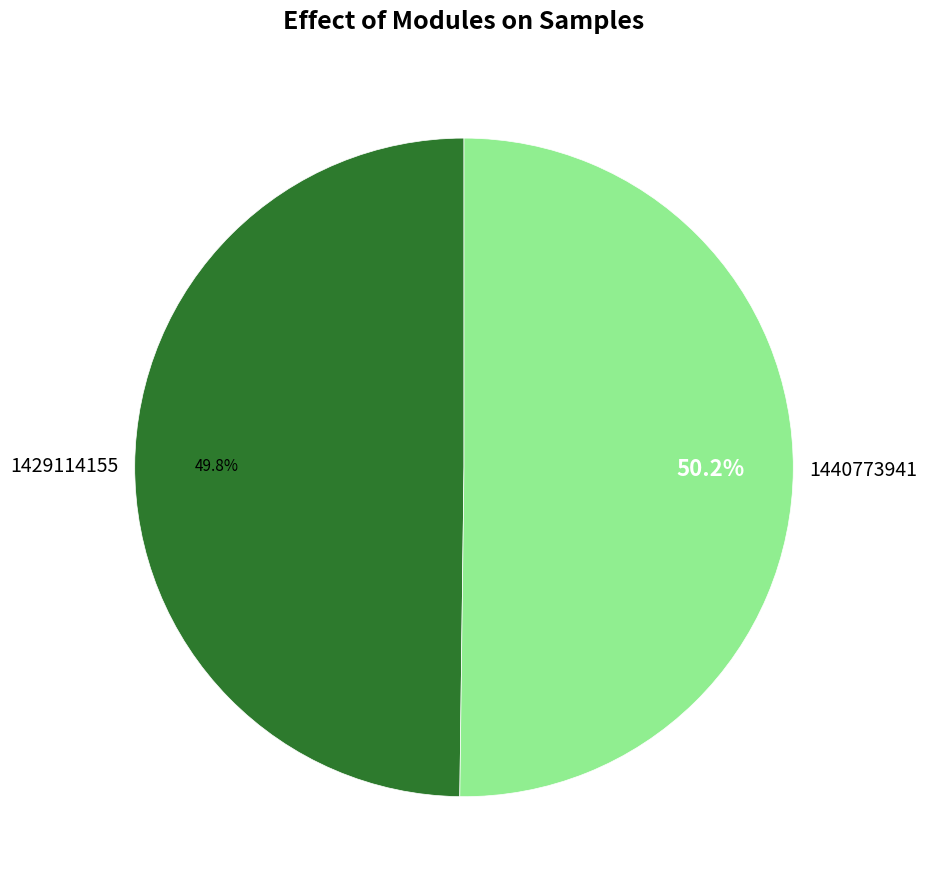

Count the number of slices in the pie.

2